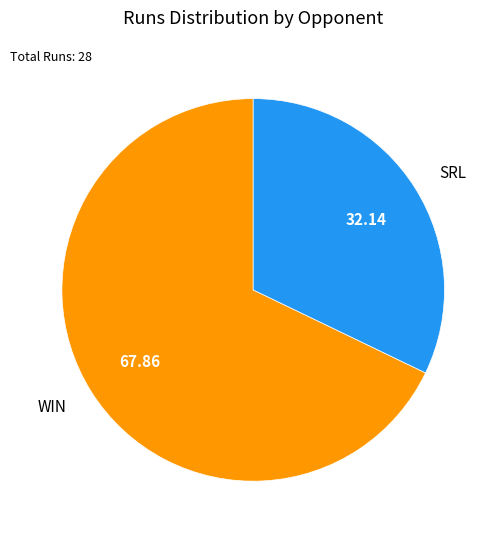

Which slice represents more than half of the pie?

WIN